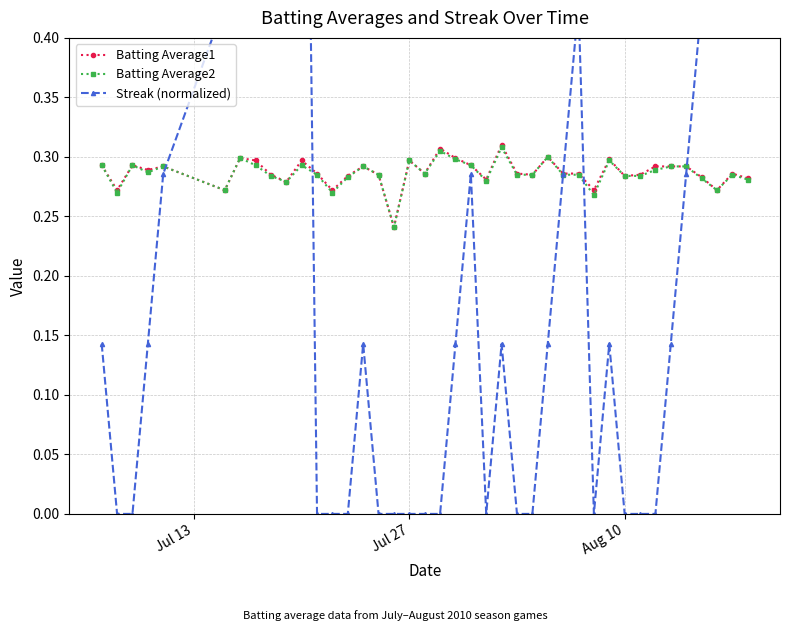

True or false: Batting Average1 and Batting Average2 cross at least once.

False